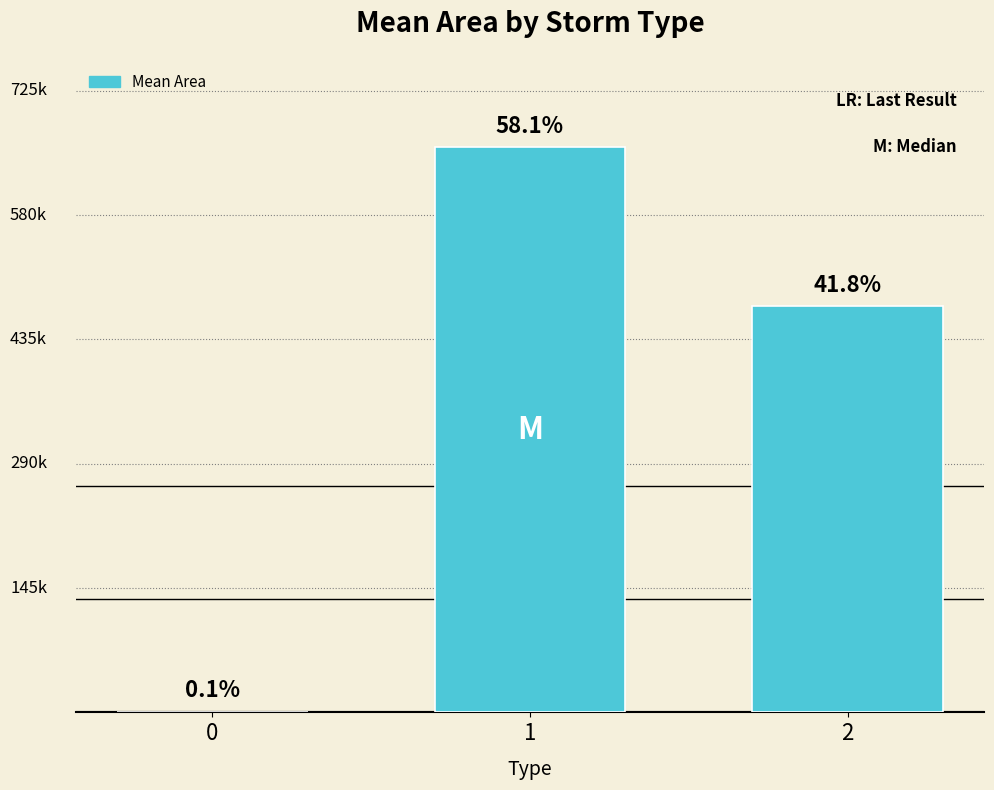

List the labels in order of value, largest first.

1, 2, 0